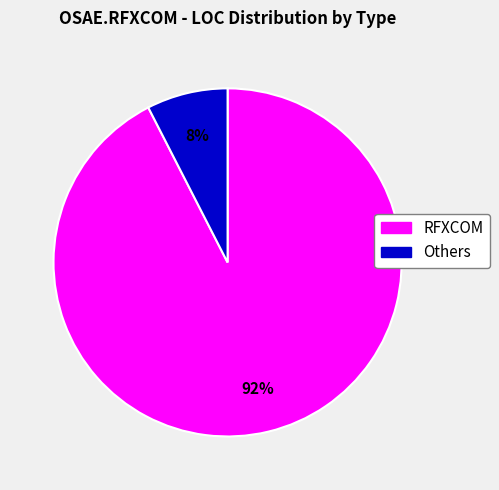

To the nearest percent, what is the average slice percentage?

50%